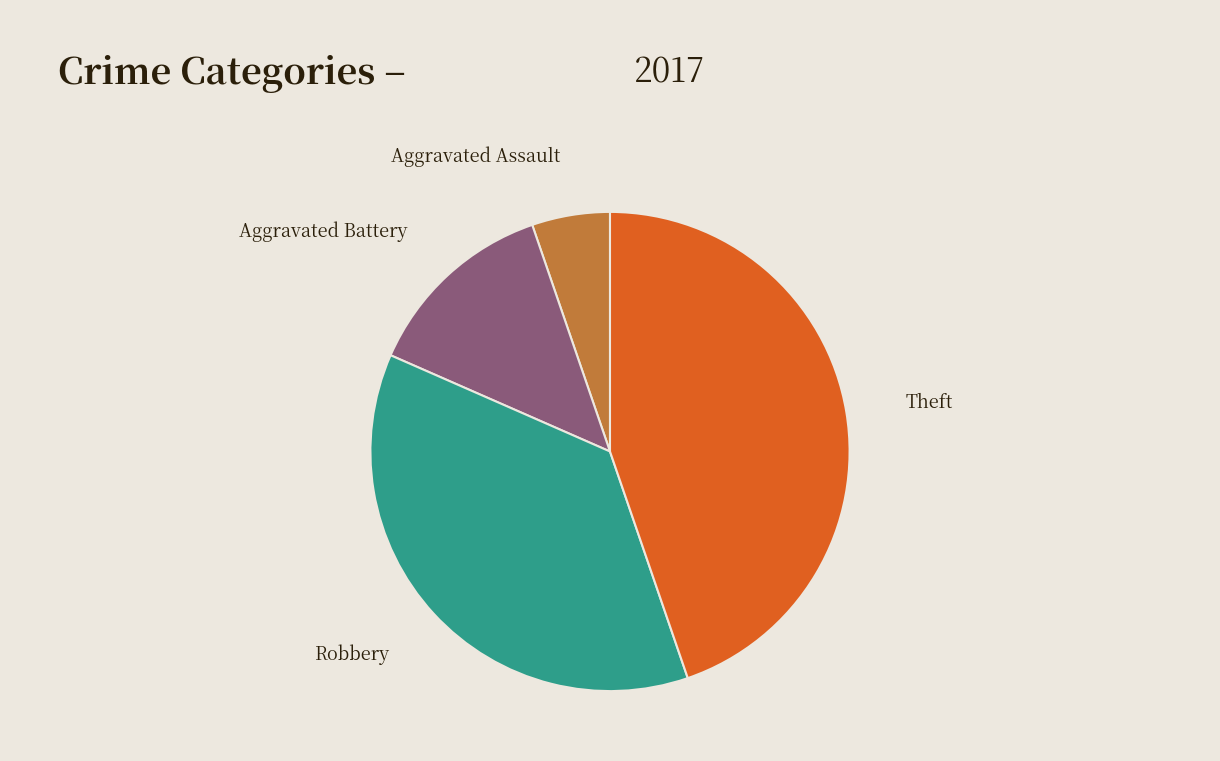

Is there a majority slice in this chart?

No